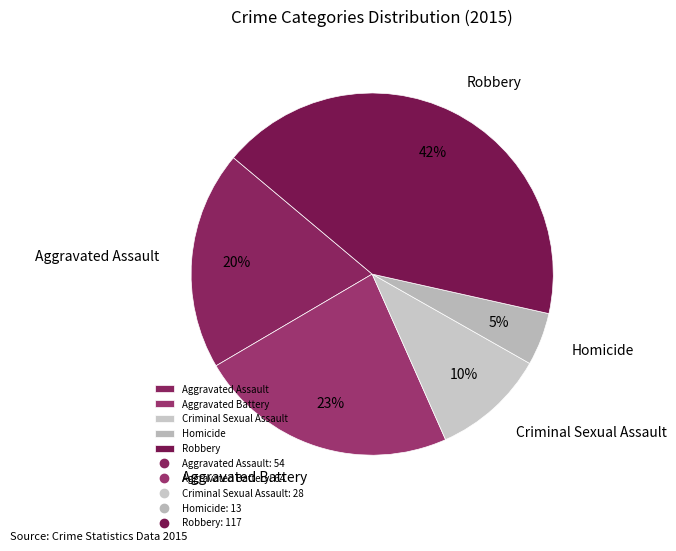

How many slices are in this pie chart?

5